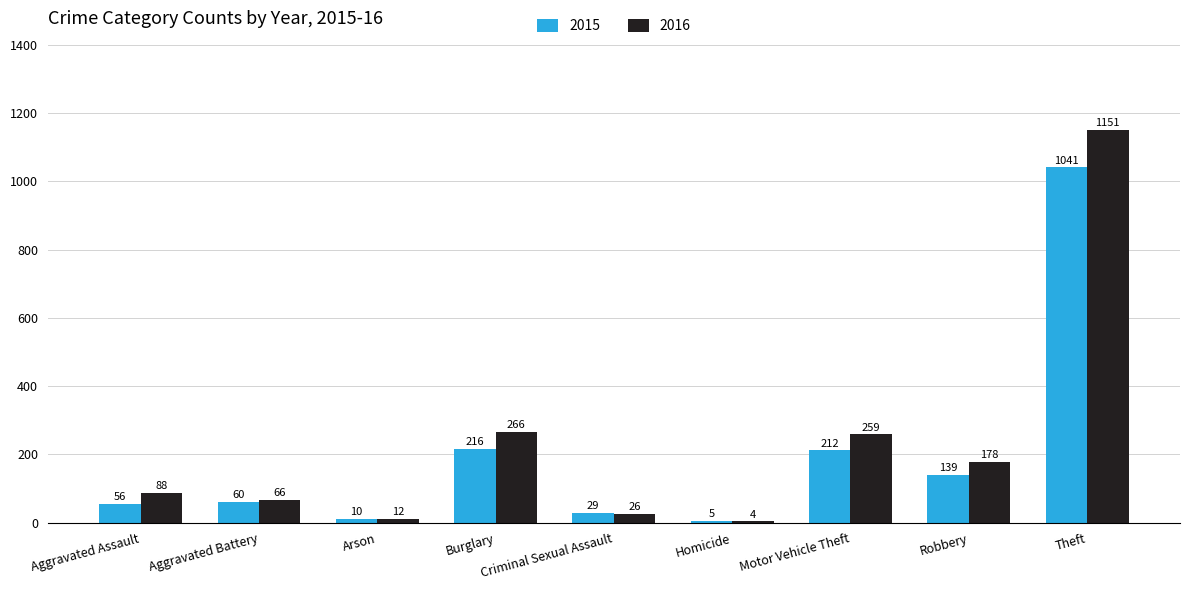

Is the value of 2015 at Aggravated Assault greater than the value of 2016 at Arson?

Yes